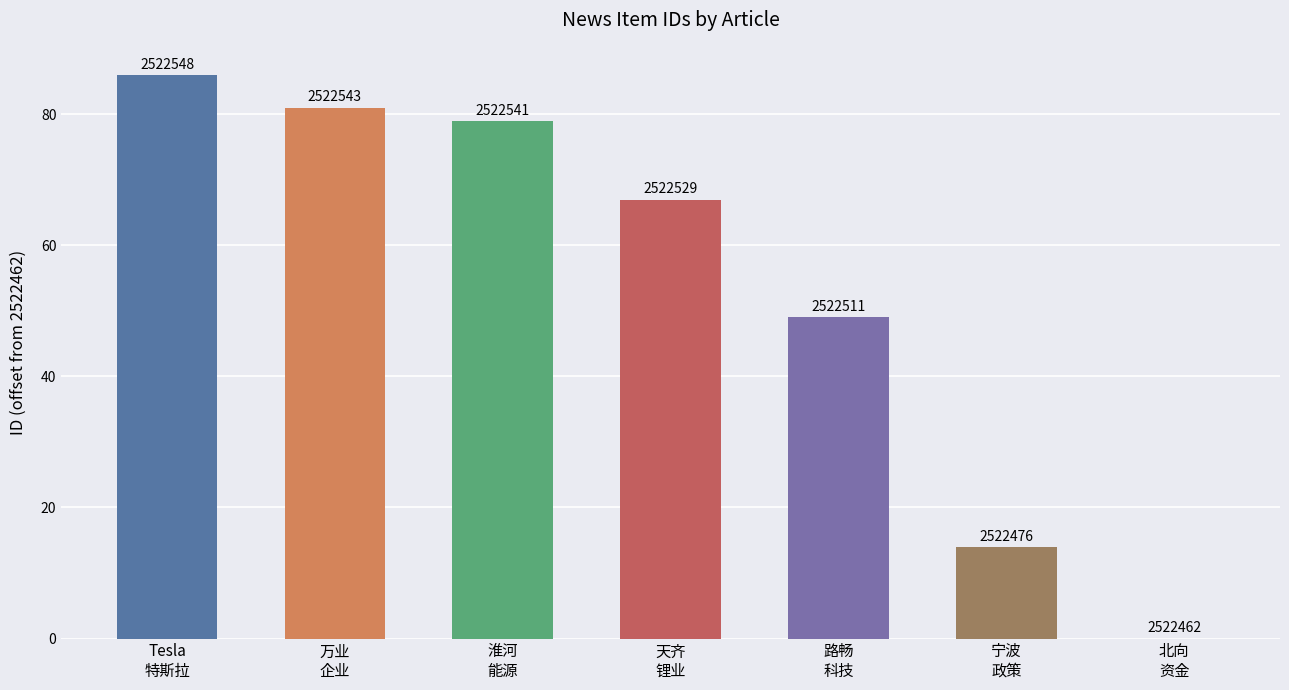

How many values are above zero?

6